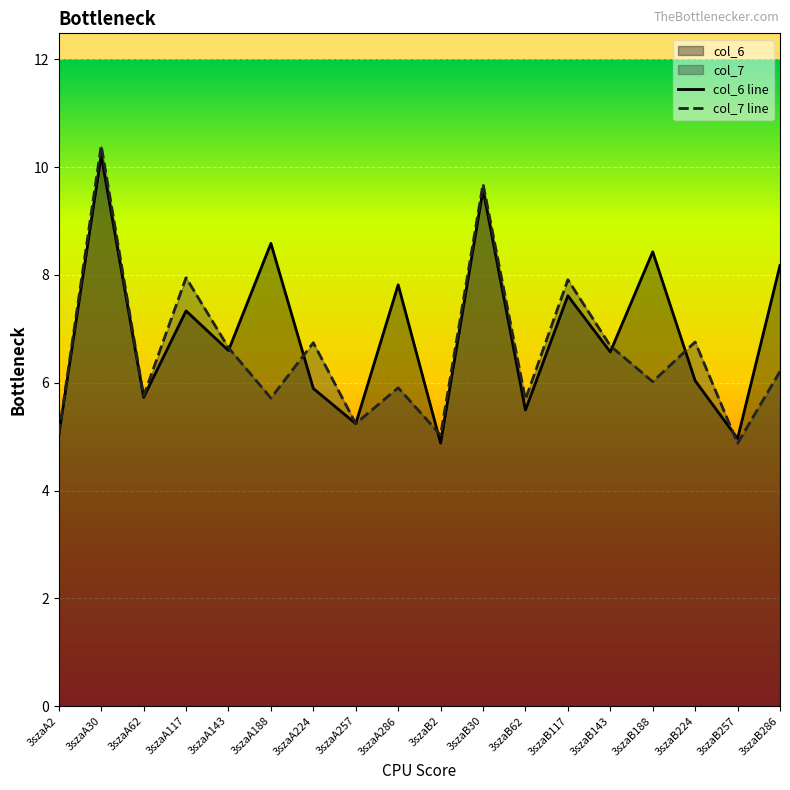

Between which two adjacent categories do col_7 and col_6 first intersect?

3szaA143 and 3szaA188